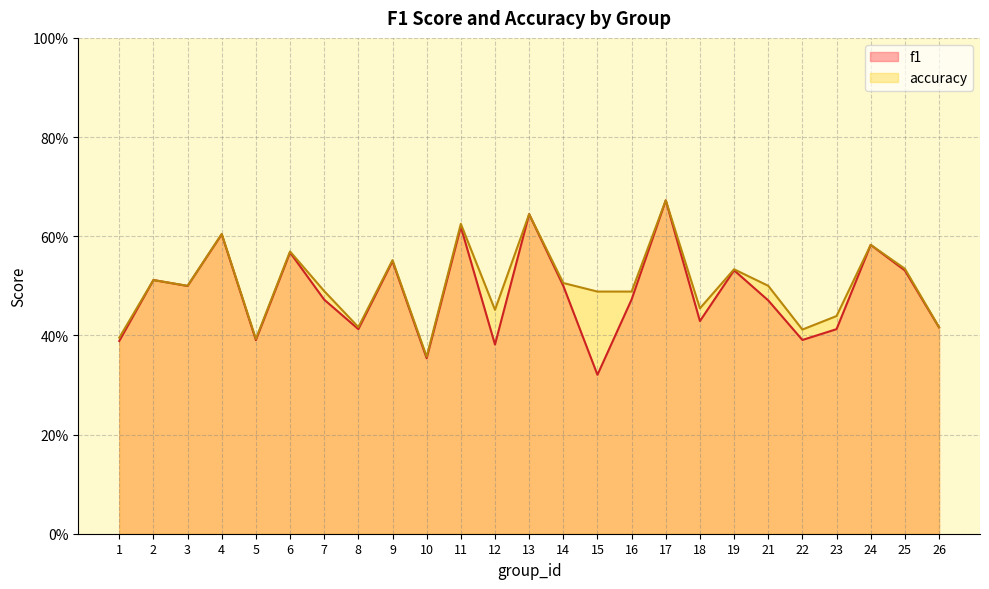

Rank the series at 6 from highest to lowest value.

accuracy, f1